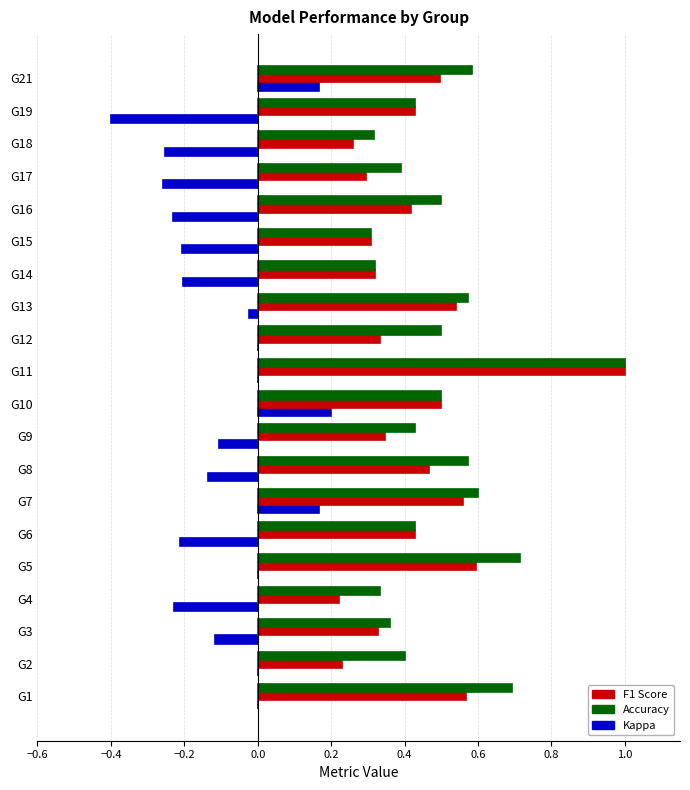

What is the maximum value shown in the chart?

1.0